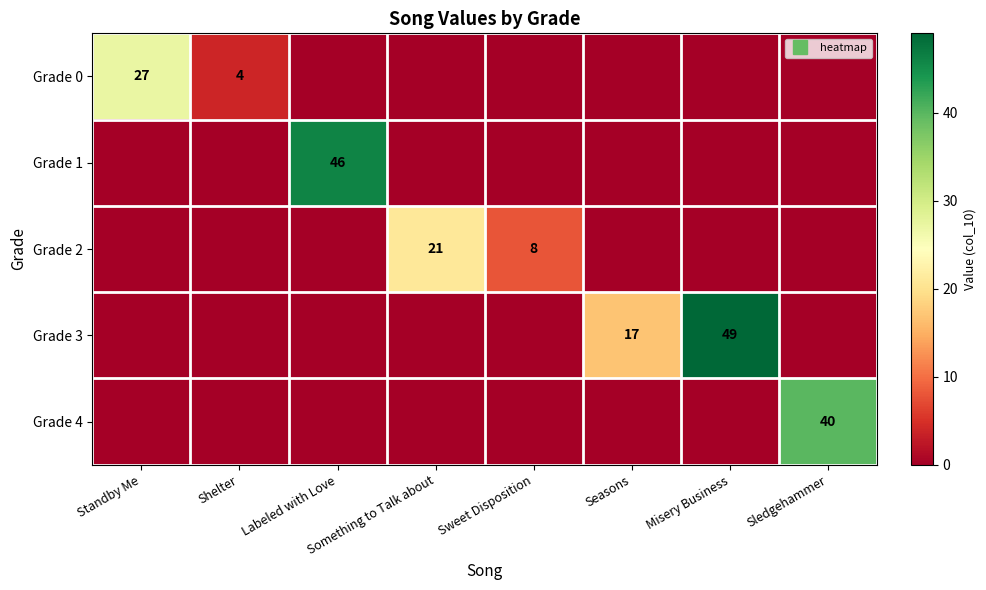

What is the spread (max minus min) of values at Misery Business?

49